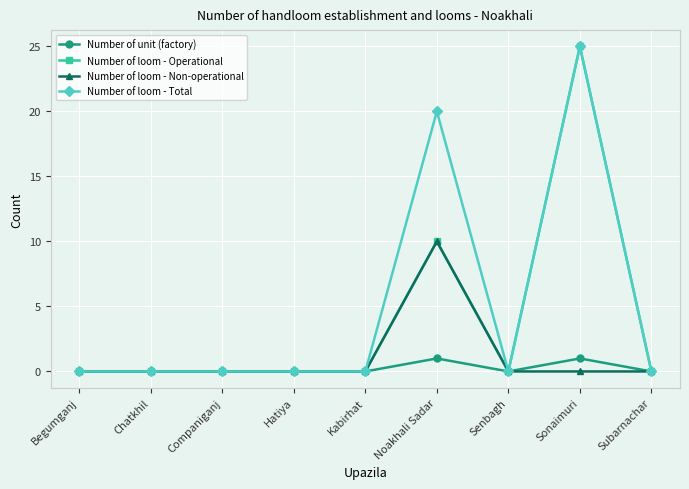

Is the value of Number of loom - Total at Noakhali Sadar greater than the value of Number of unit (factory) at Senbagh?

Yes